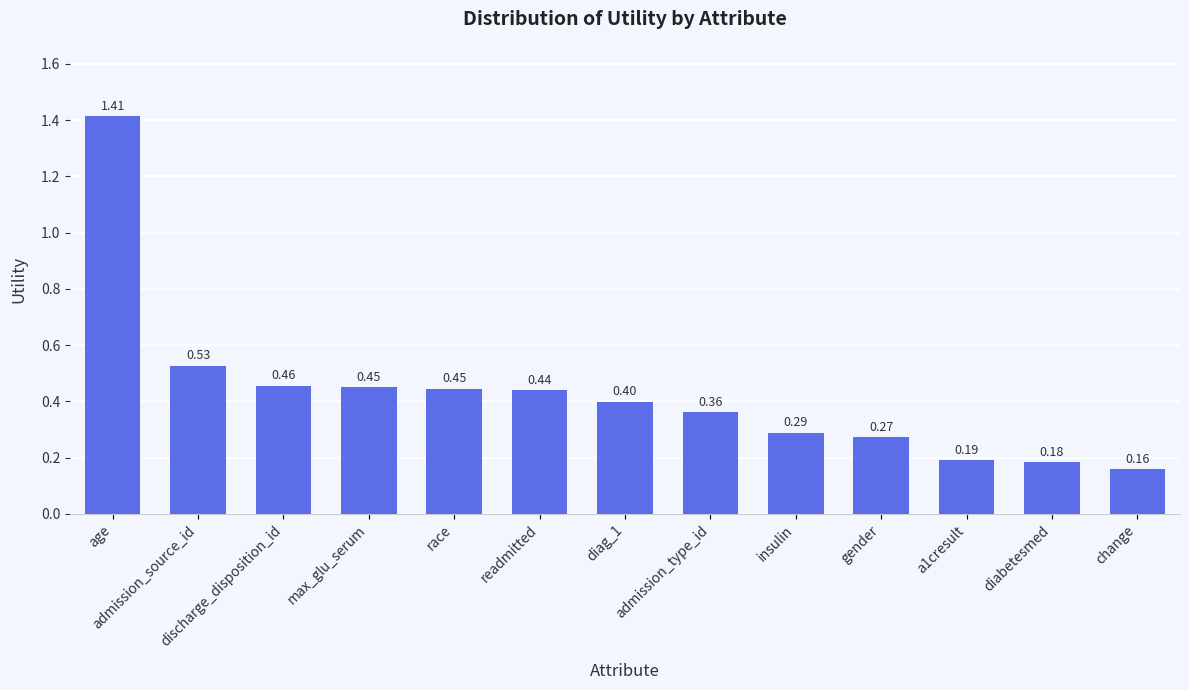

How many bars are there in total?

13